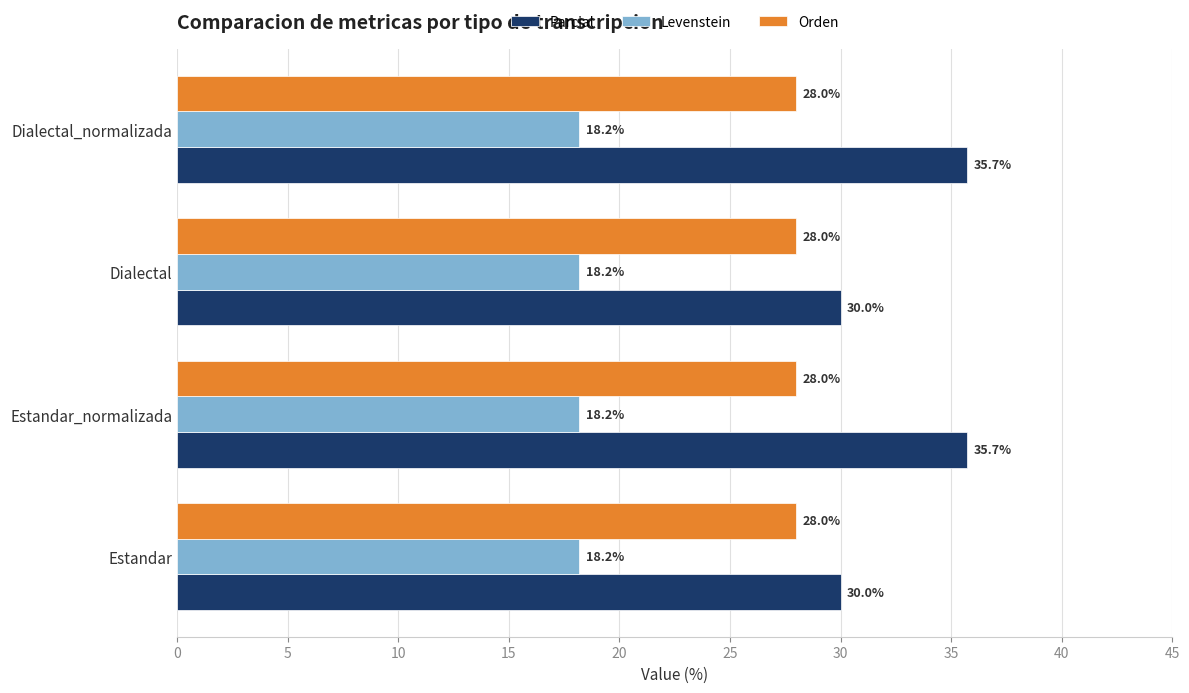

True or false: Parcial has a value of 30.0 at Estandar.

True